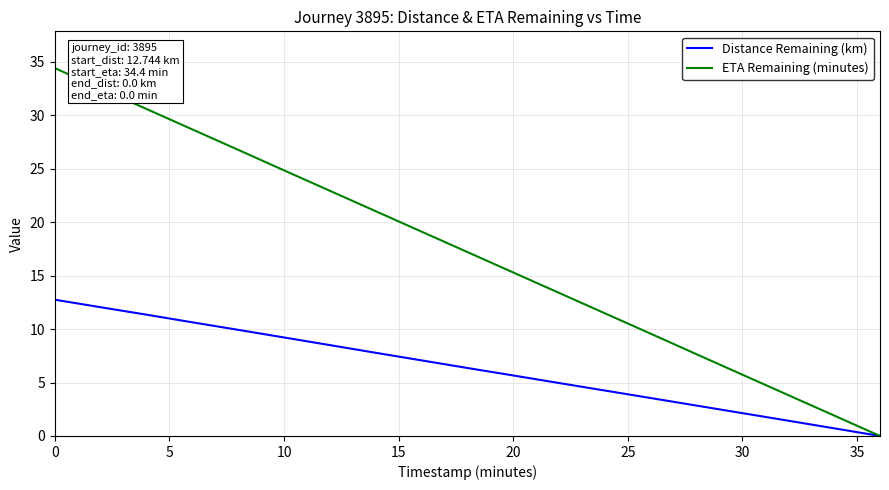

Which series has the largest total across all categories?

ETA Remaining (minutes)